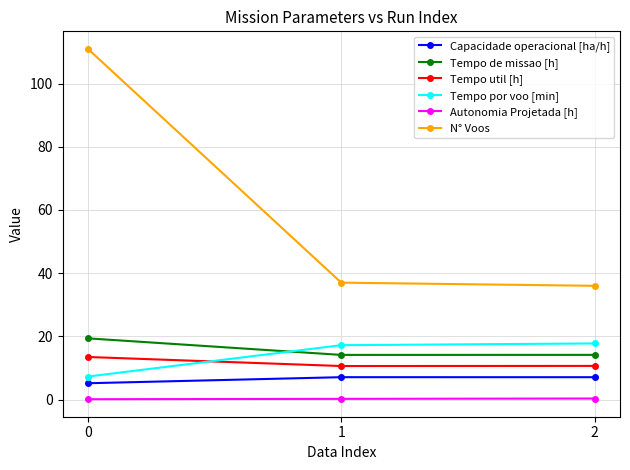

What is the total value across all series at 2?

86.0